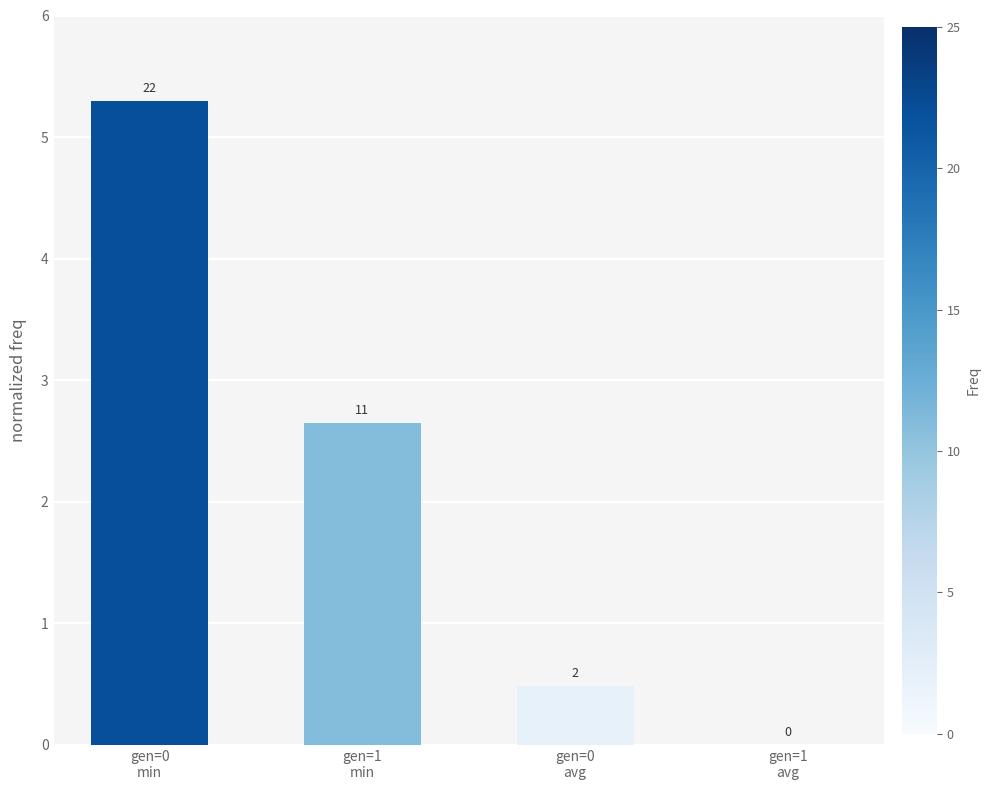

Reading left to right, extract all data points from this chart.

5.3	2.6	0.5	0.0